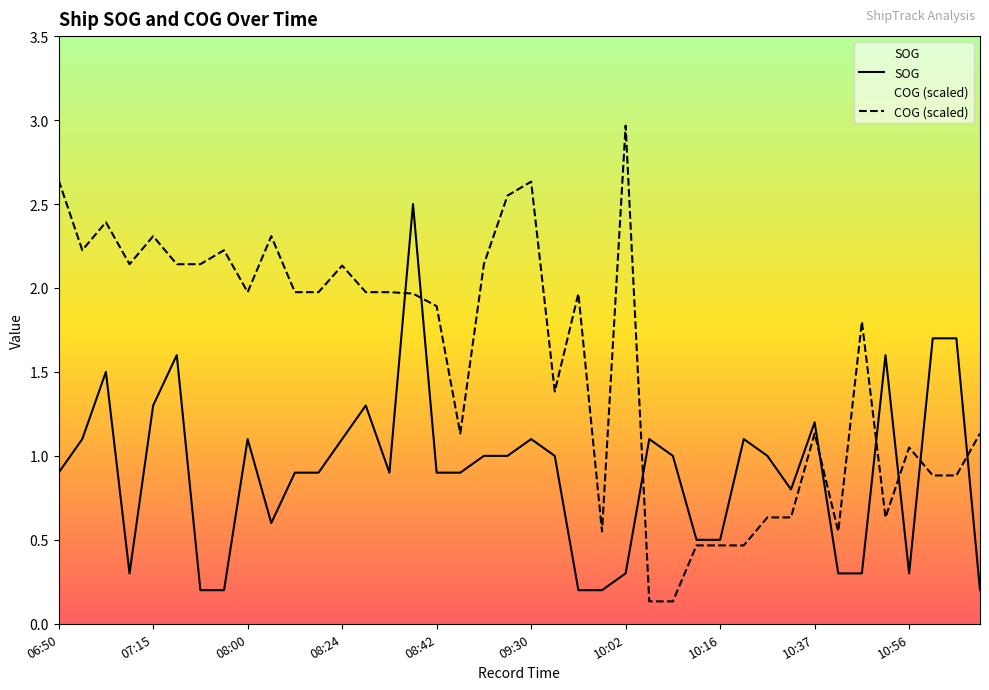

What is the value of the COG point at the 20th from the left?

2.5